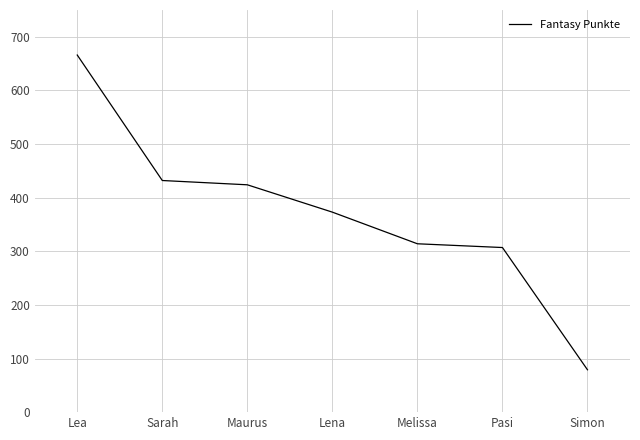

Is this an area chart (filled region under the line)?

No